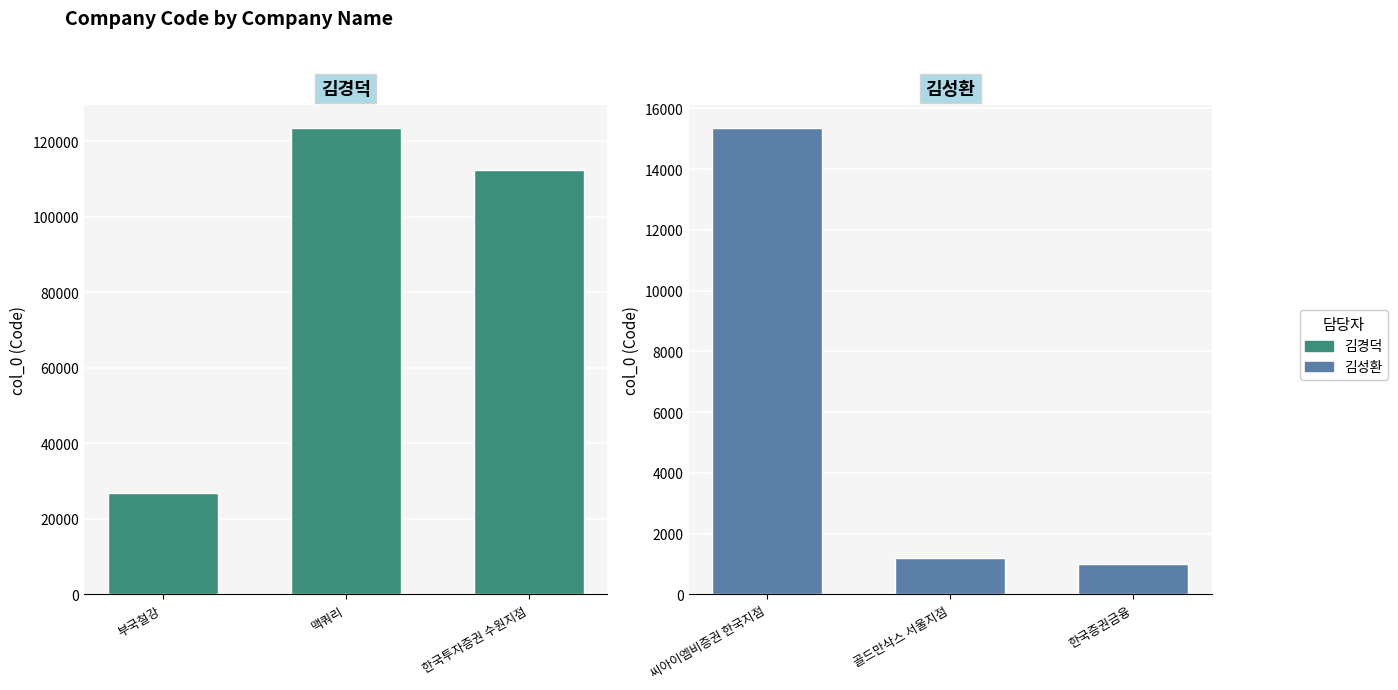

Reading left to right, list all the values displayed in this chart.

김경덕: 26940	123444	112439
김성환: 15343	1202	1010